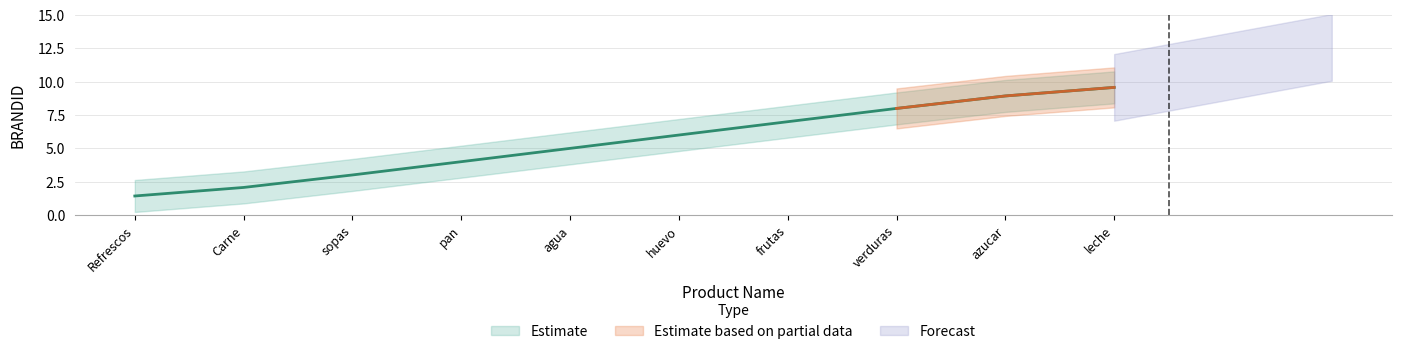

Reading left to right, list all the values displayed in this chart.

1.4	2.1	3.0	4.0	5.0	6.0	7.0	8.0	8.9	9.6